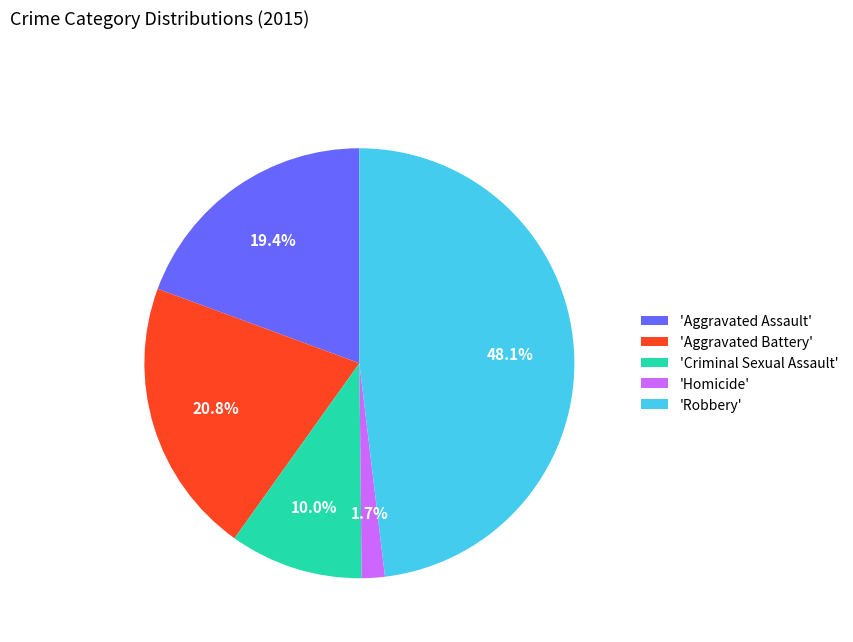

Rank the categories by value from lowest to highest.

'Homicide', 'Criminal Sexual Assault', 'Aggravated Assault', 'Aggravated Battery', 'Robbery'